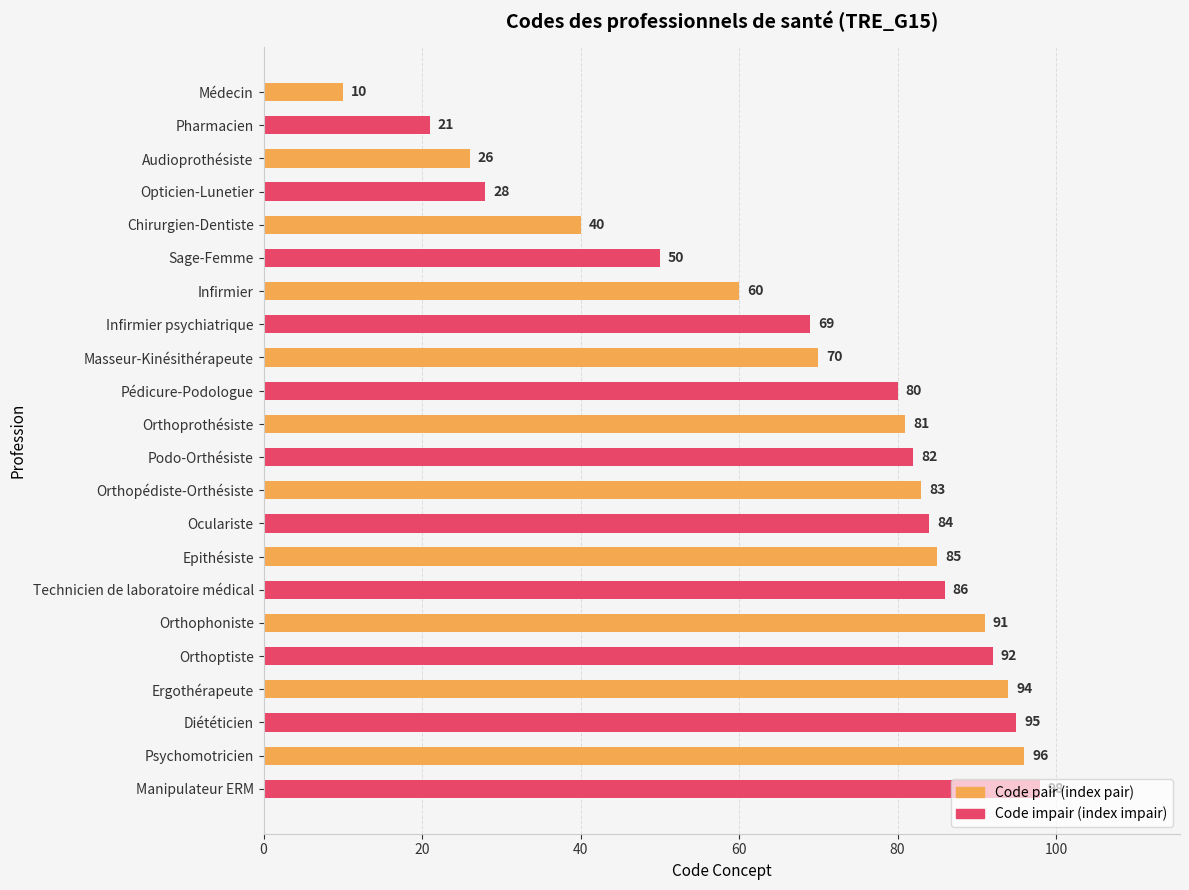

At which label is the value closest to 54?

Sage-Femme